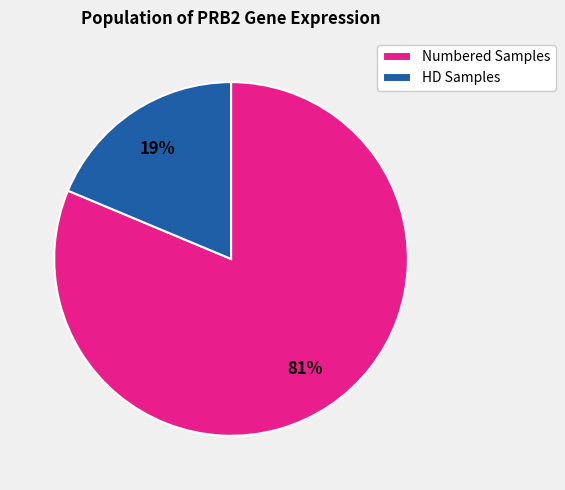

Is there any slice that represents more than half of the pie?

Yes